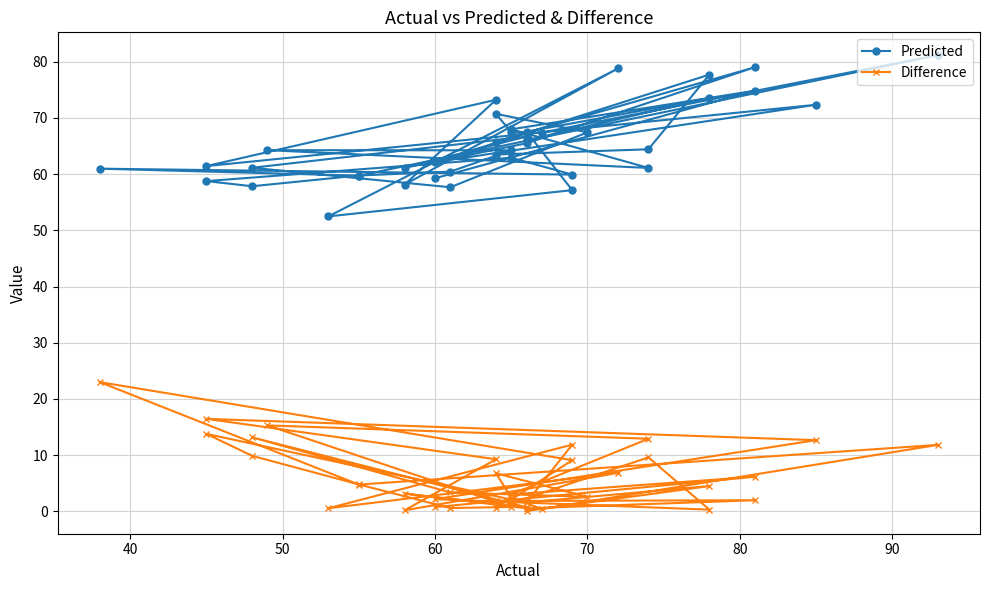

True or false: Predicted and Difference cross at least once.

False